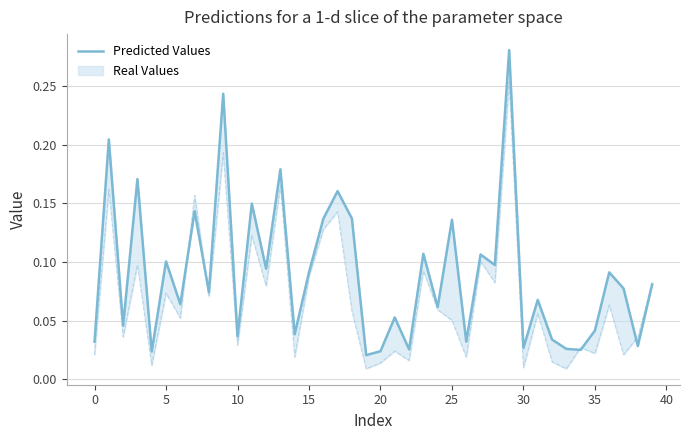

At which category does the chart reach its peak across all series?

29